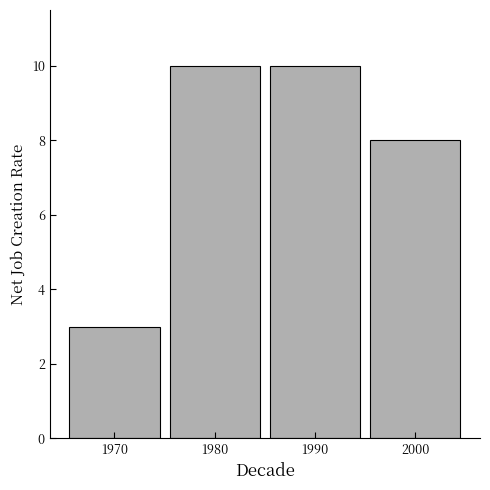

Reading left to right, extract all data points from this chart.

1970=3	1980=10	1990=10	2000=8